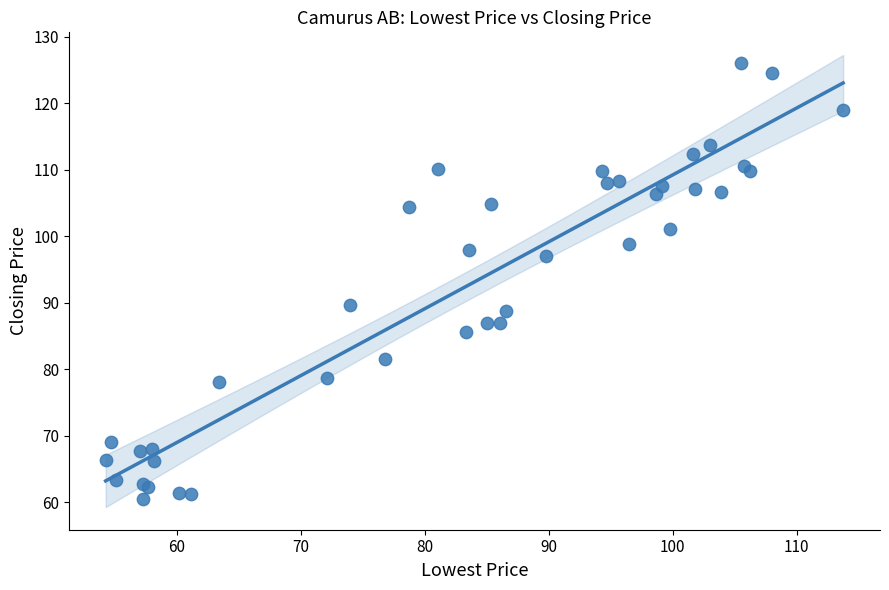

What Y value in the scatter plot is closest to 93?

89.7